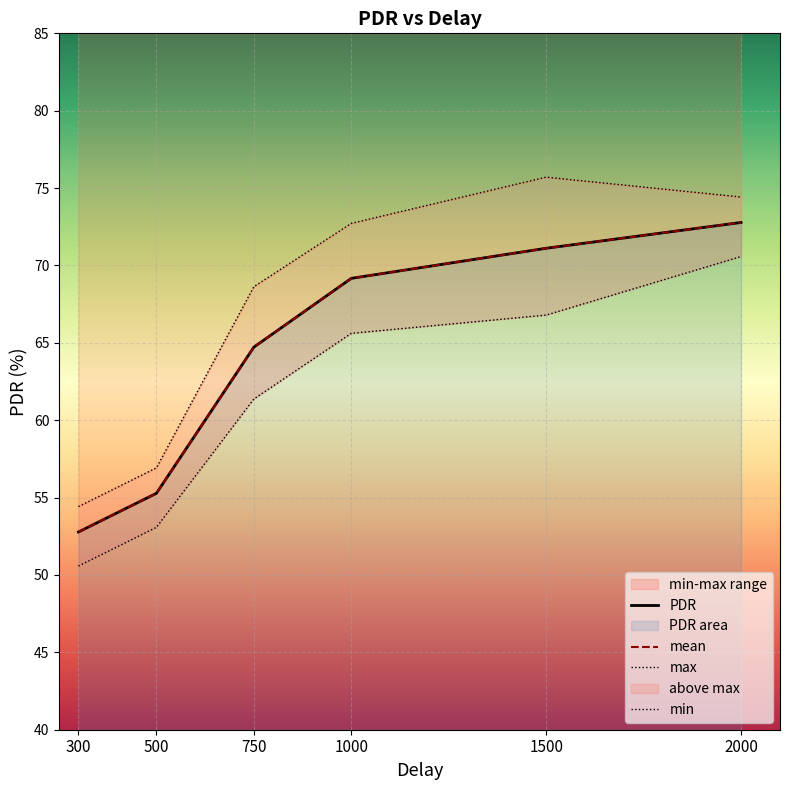

What is the sum of the mean values at 1000 and 300?

121.9